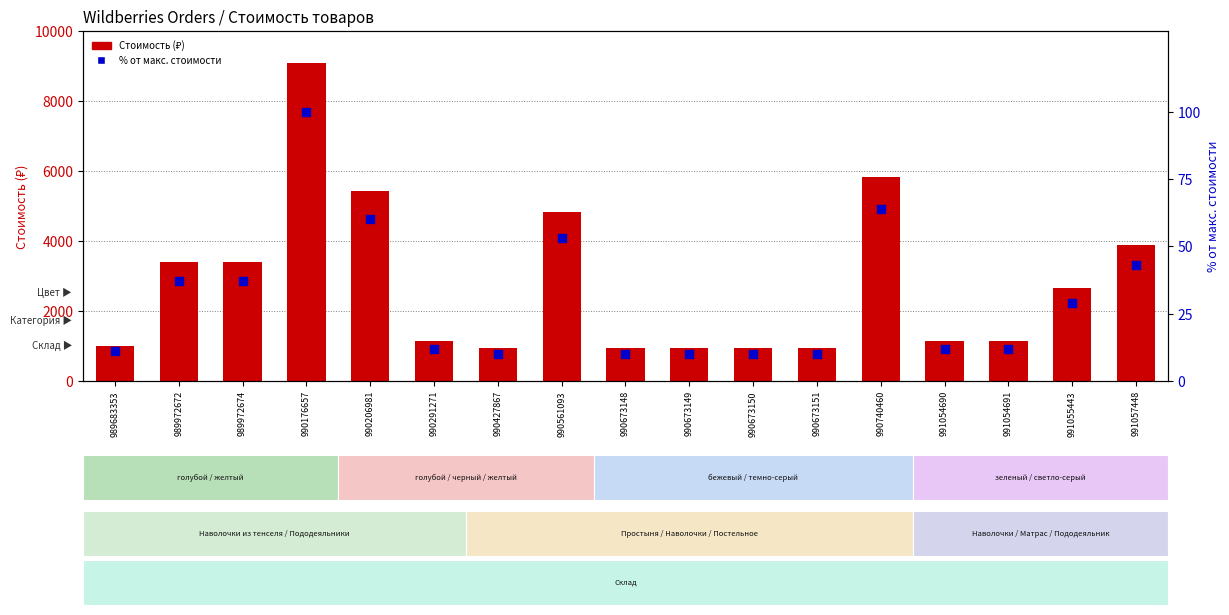

What are all the series names shown in the legend?

Стоимость (₽), % от макс. стоимости